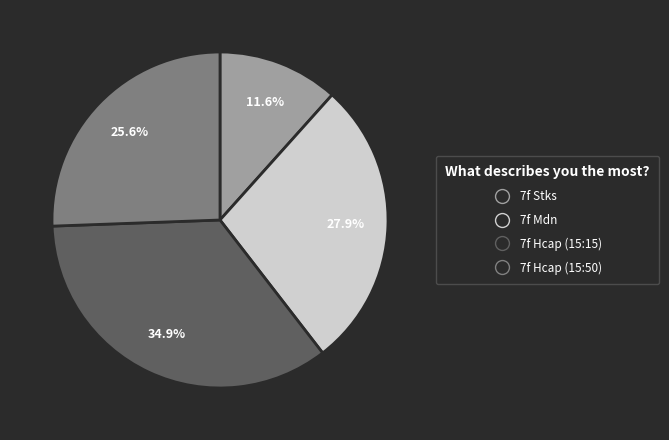

What percentage is the 7f Hcap (15:50) slice, to the nearest percent?

26%